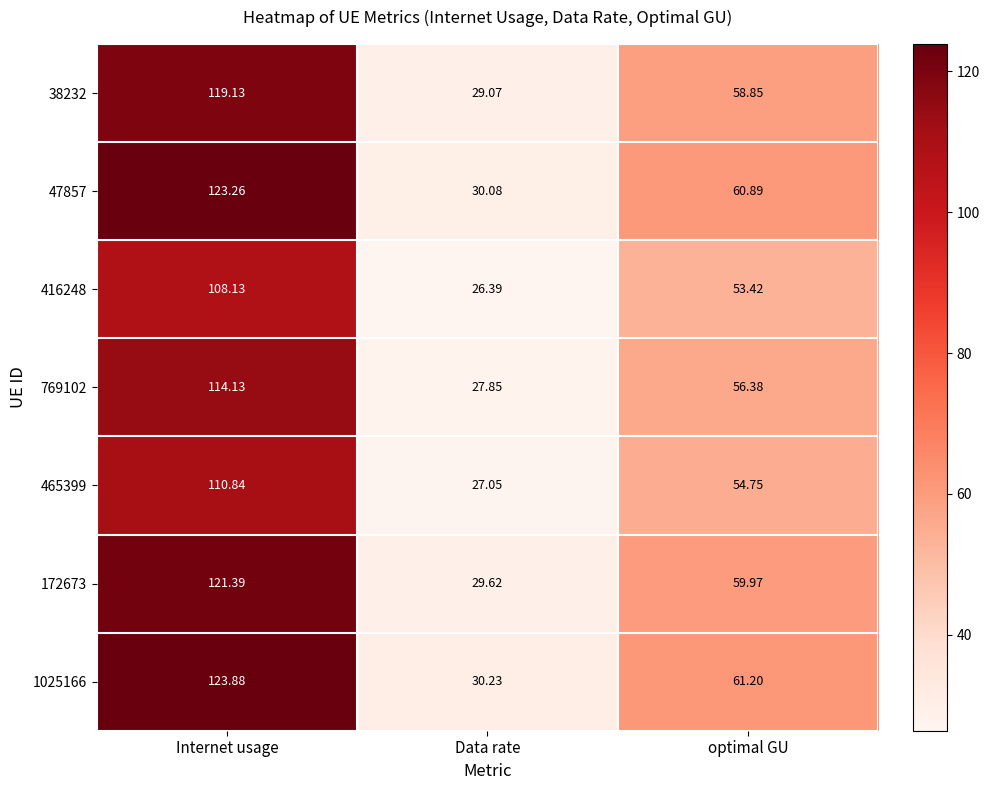

Rank the series at Internet usage from highest to lowest value.

1025166, 47857, 172673, 38232, 769102, 465399, 416248